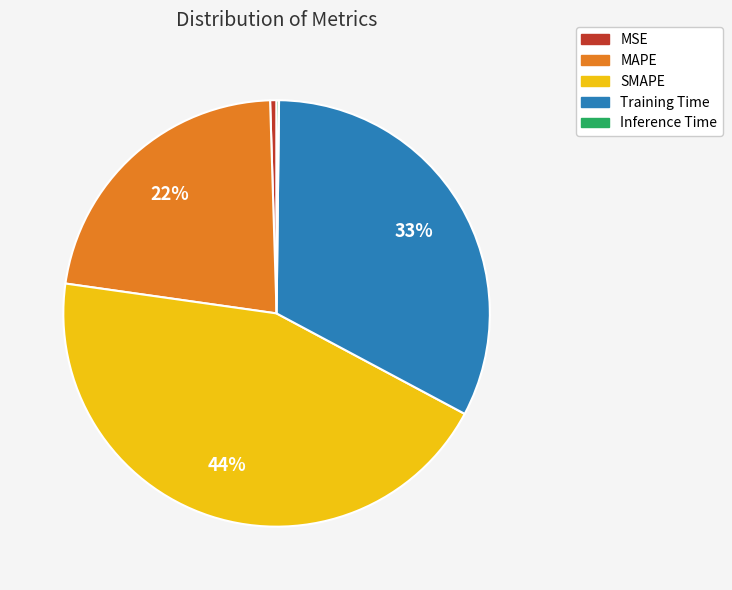

The Training Time slice represents 33% of the pie. True or false?

True